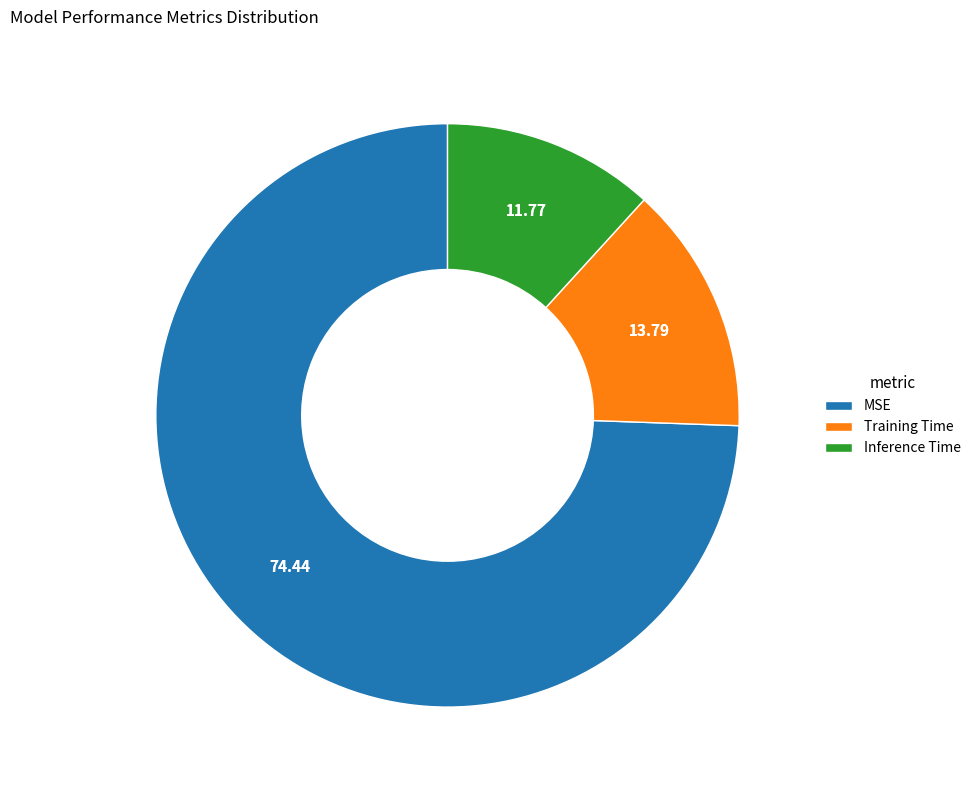

Is the sum of Inference Time and MSE greater than half?

Yes